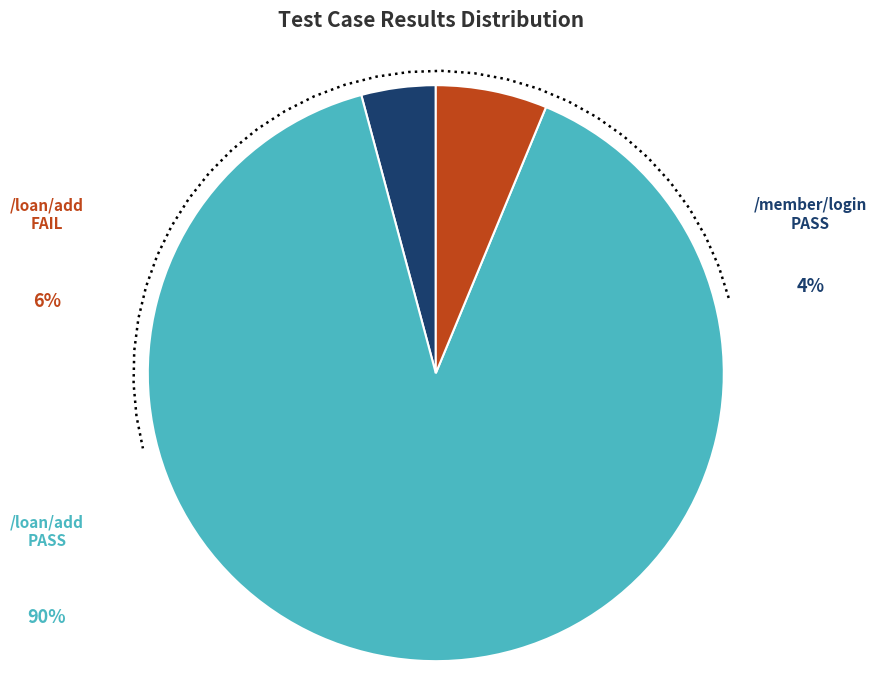

Does /member/login represent more than half of the total?

No